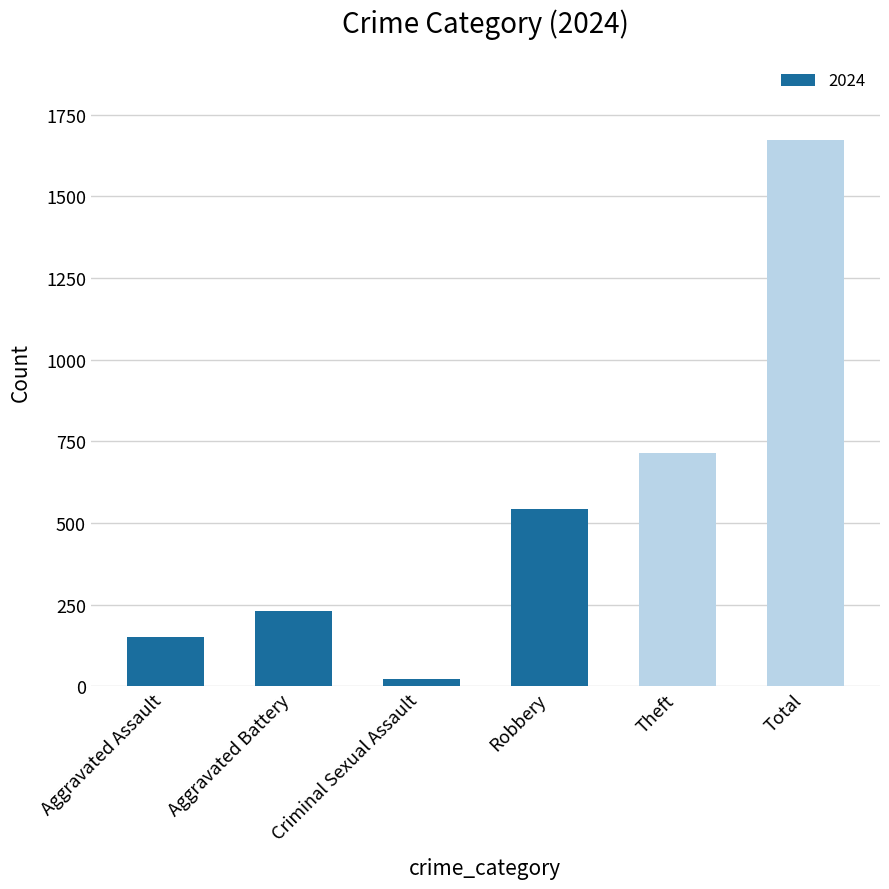

Are the bars horizontal?

No